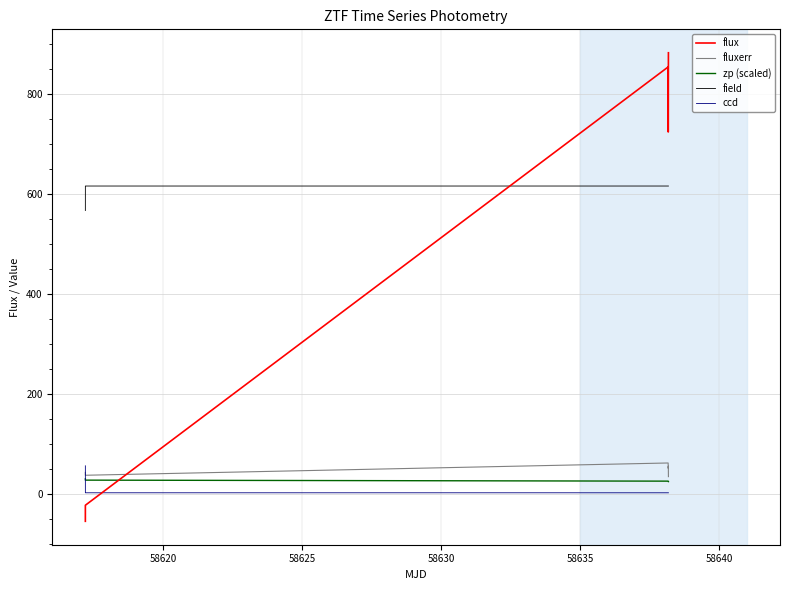

Does the chart display data point markers on the line(s)?

No